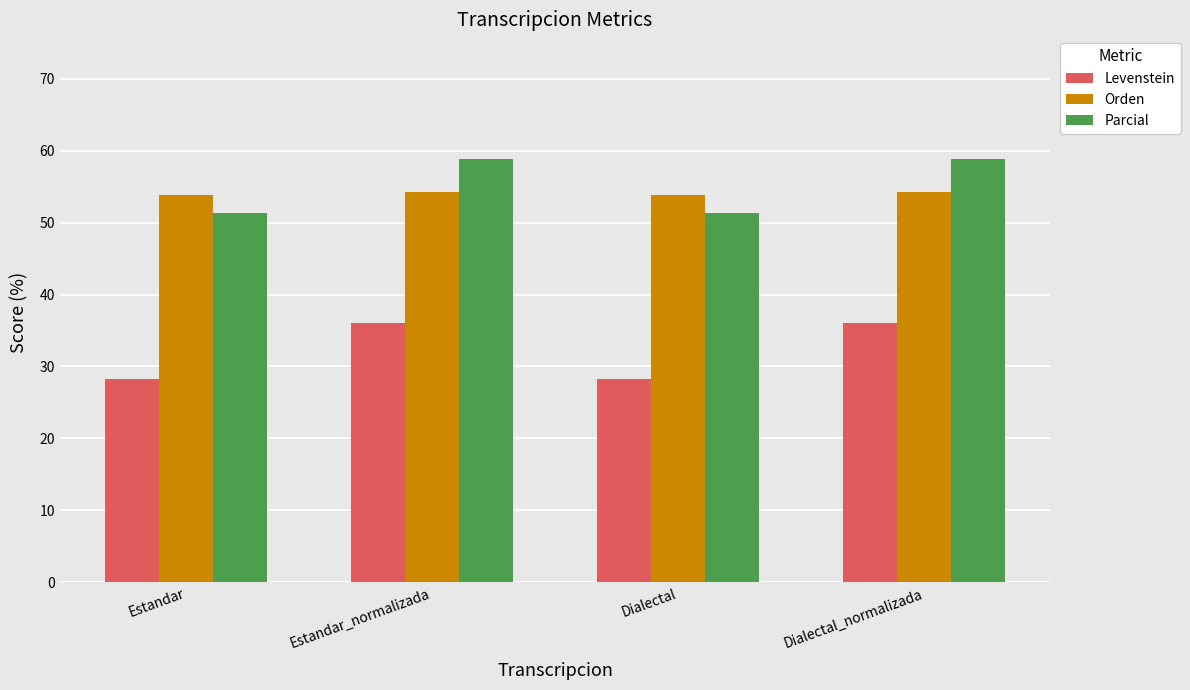

What is the maximum value shown in the chart?

58.8